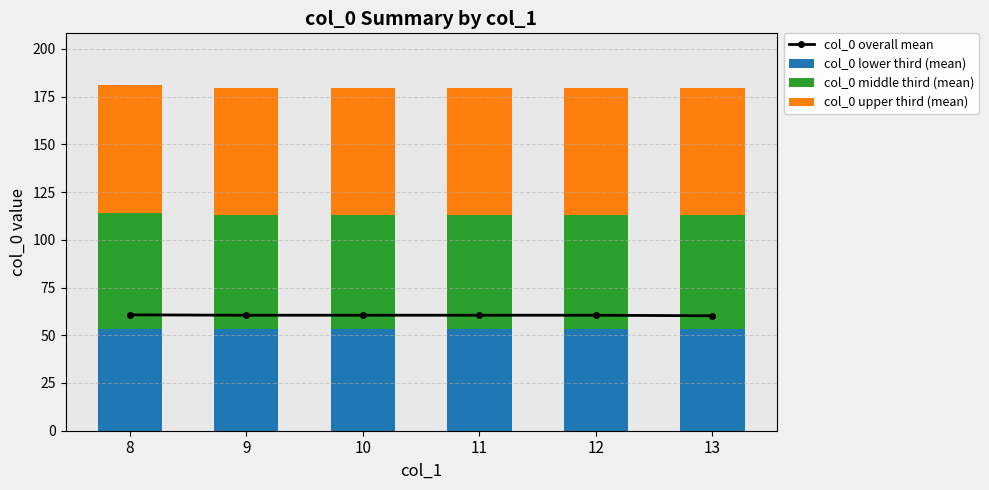

What is the minimum value for col_0 lower third (mean)?

53.5